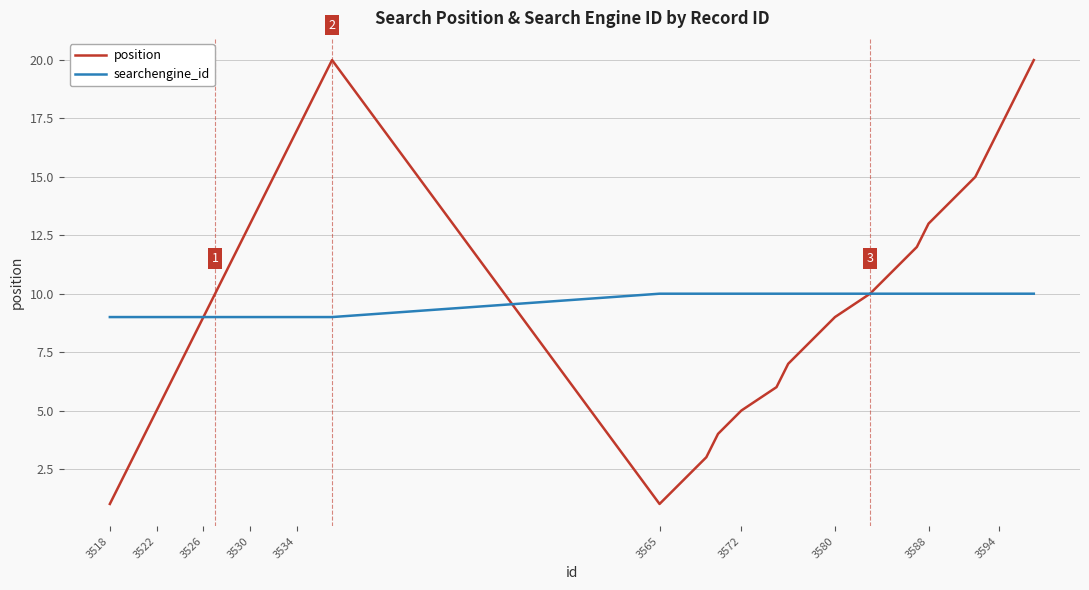

What is the maximum value for searchengine_id?

10